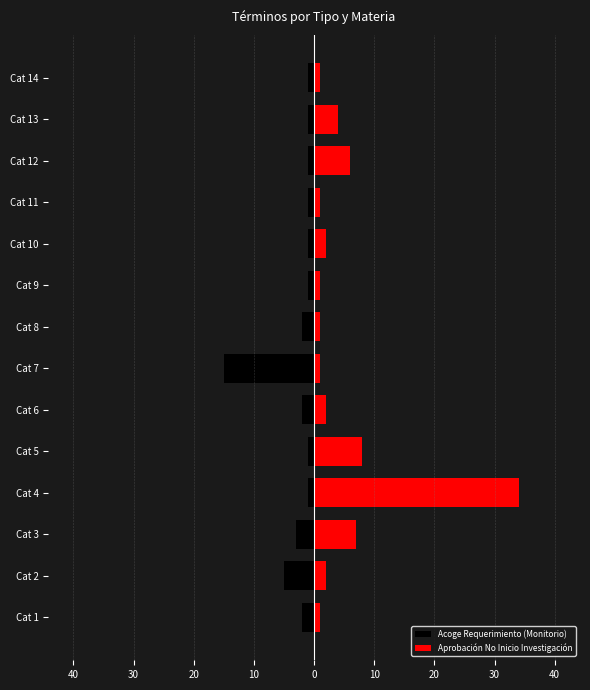

The Aprobación No Inicio Investigación series shows 2 at Cat 10. True or false?

True